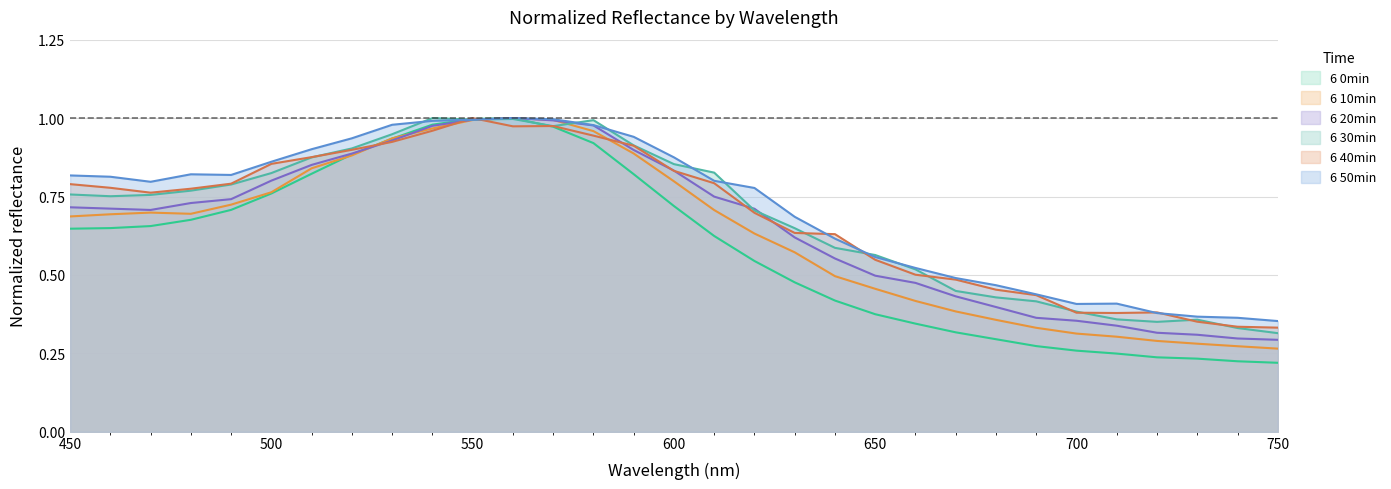

How many interior local valleys does the 6 50min series have?

3